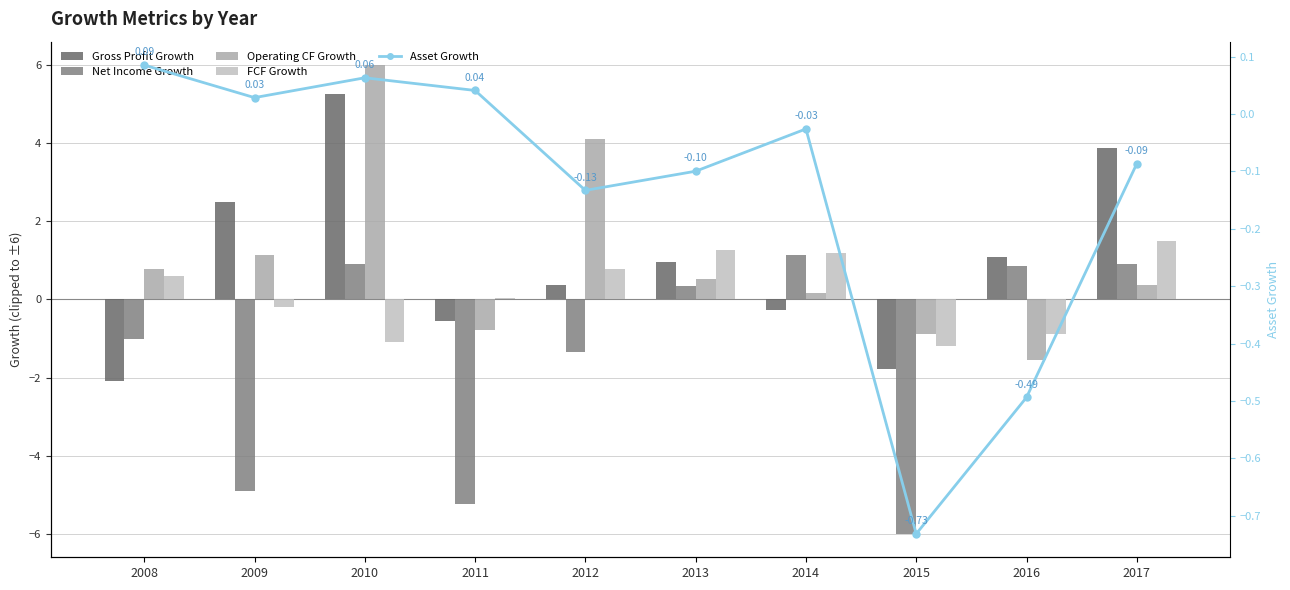

What is the sum of all Gross Profit Growth values?

9.4